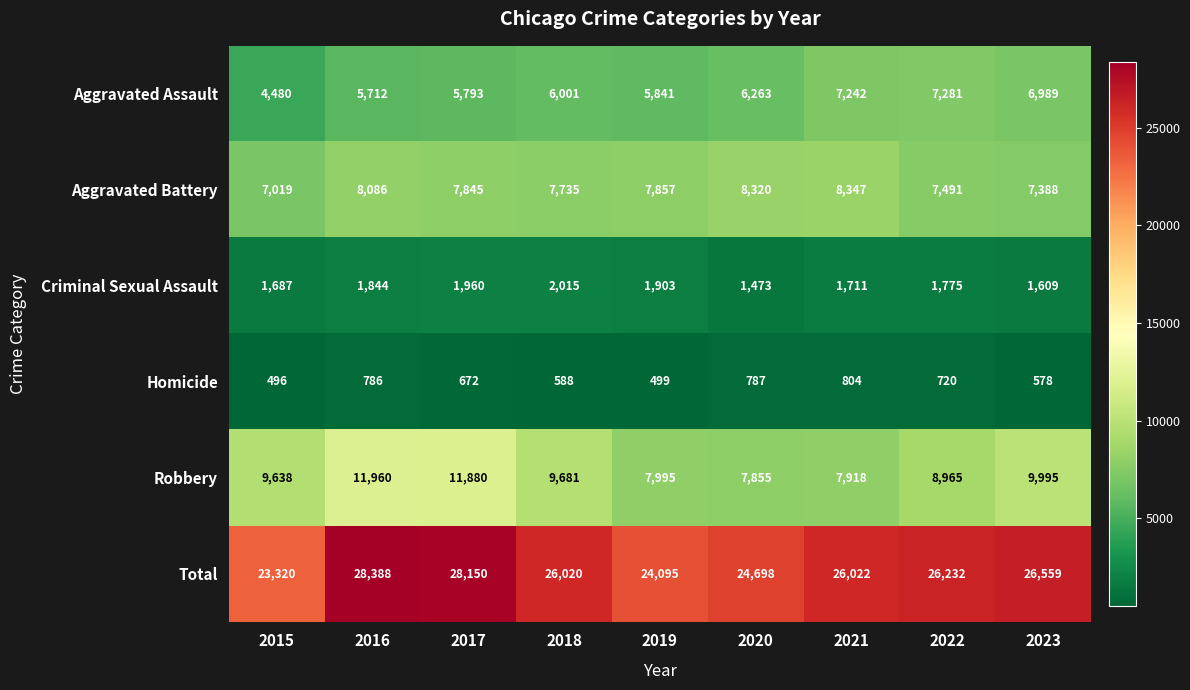

Which label corresponds to the smallest value in the chart?

2015